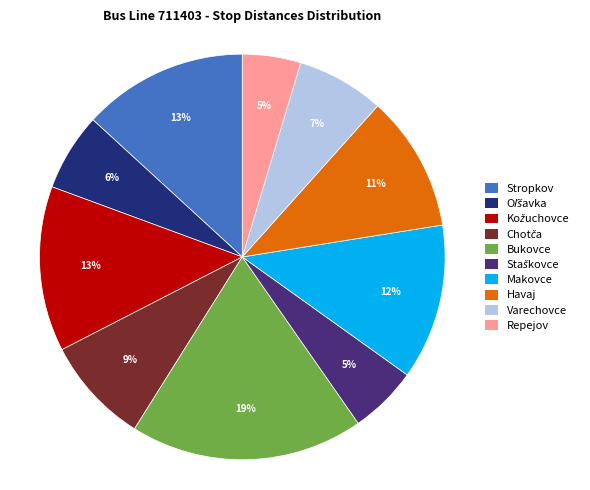

Which category has the biggest portion of the pie?

Bukovce